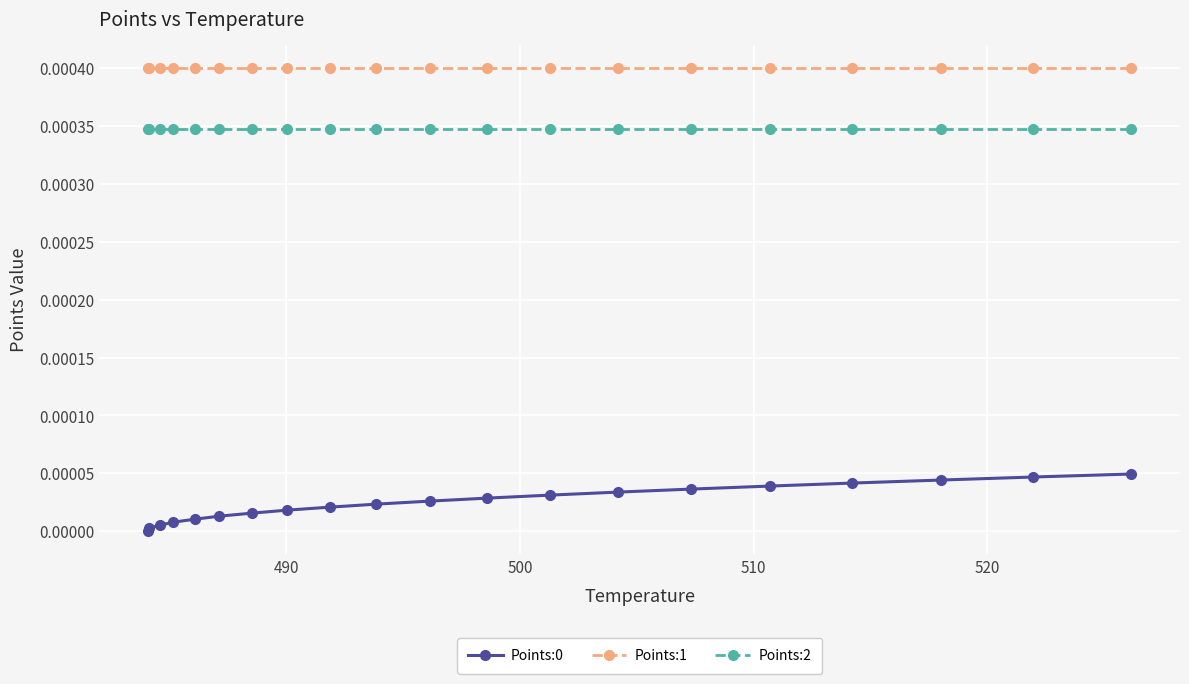

Which series has the largest total across all categories?

Points:1